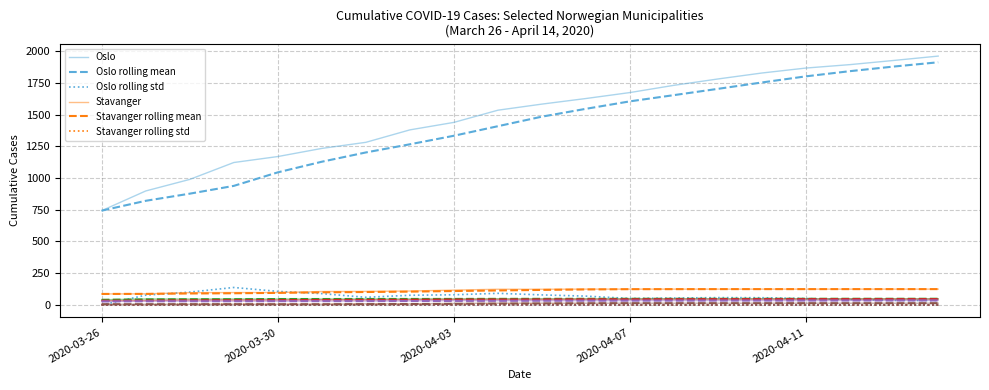

What is the maximum value shown in the chart?

1960.0